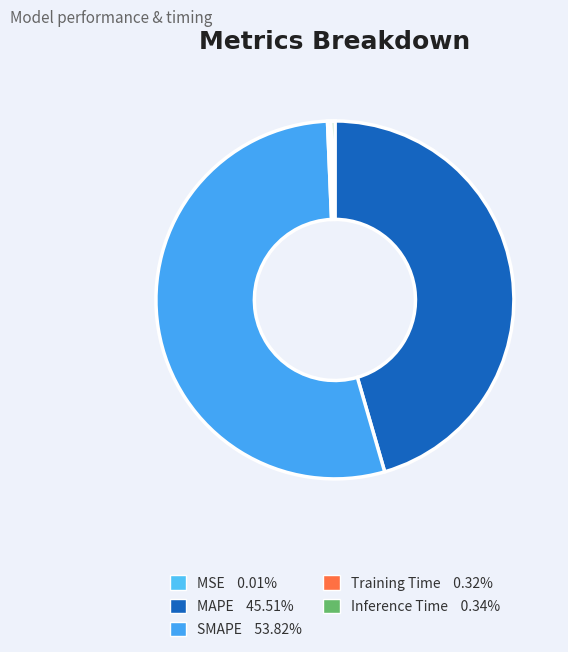

Which category has the biggest portion of the pie?

SMAPE